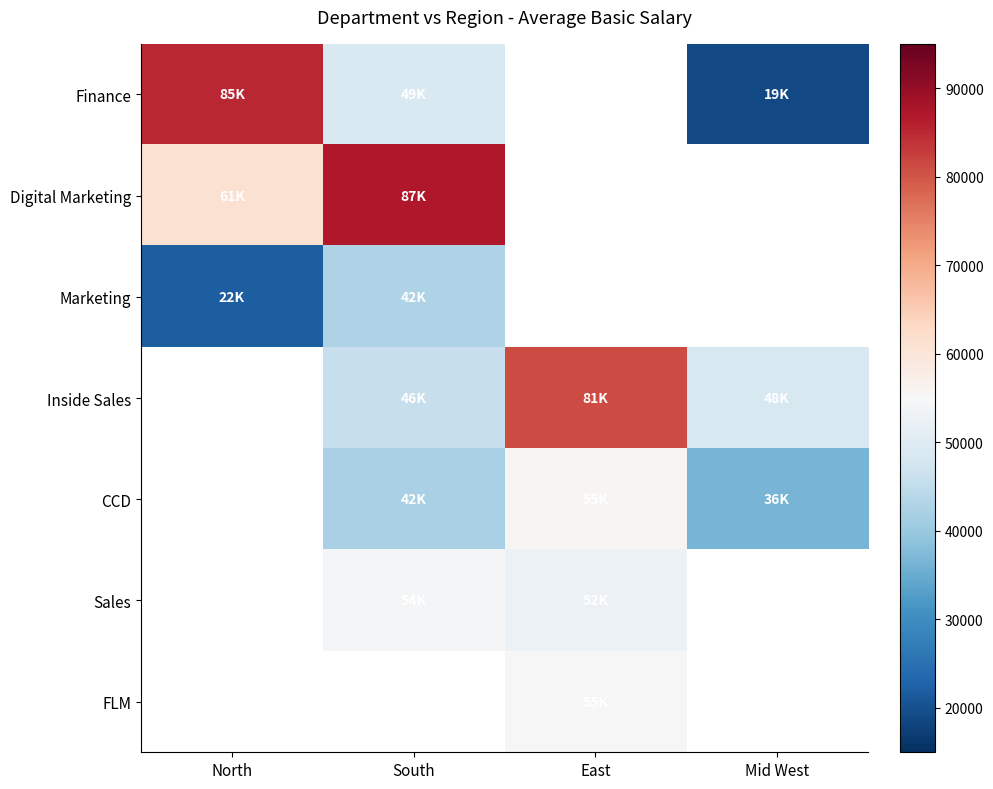

What is the difference between the maximum and minimum values in the Marketing series?

20500.0